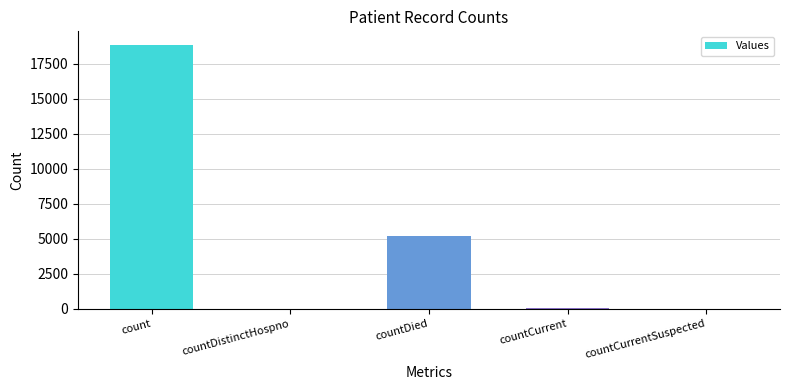

Read the value at countCurrent.

39